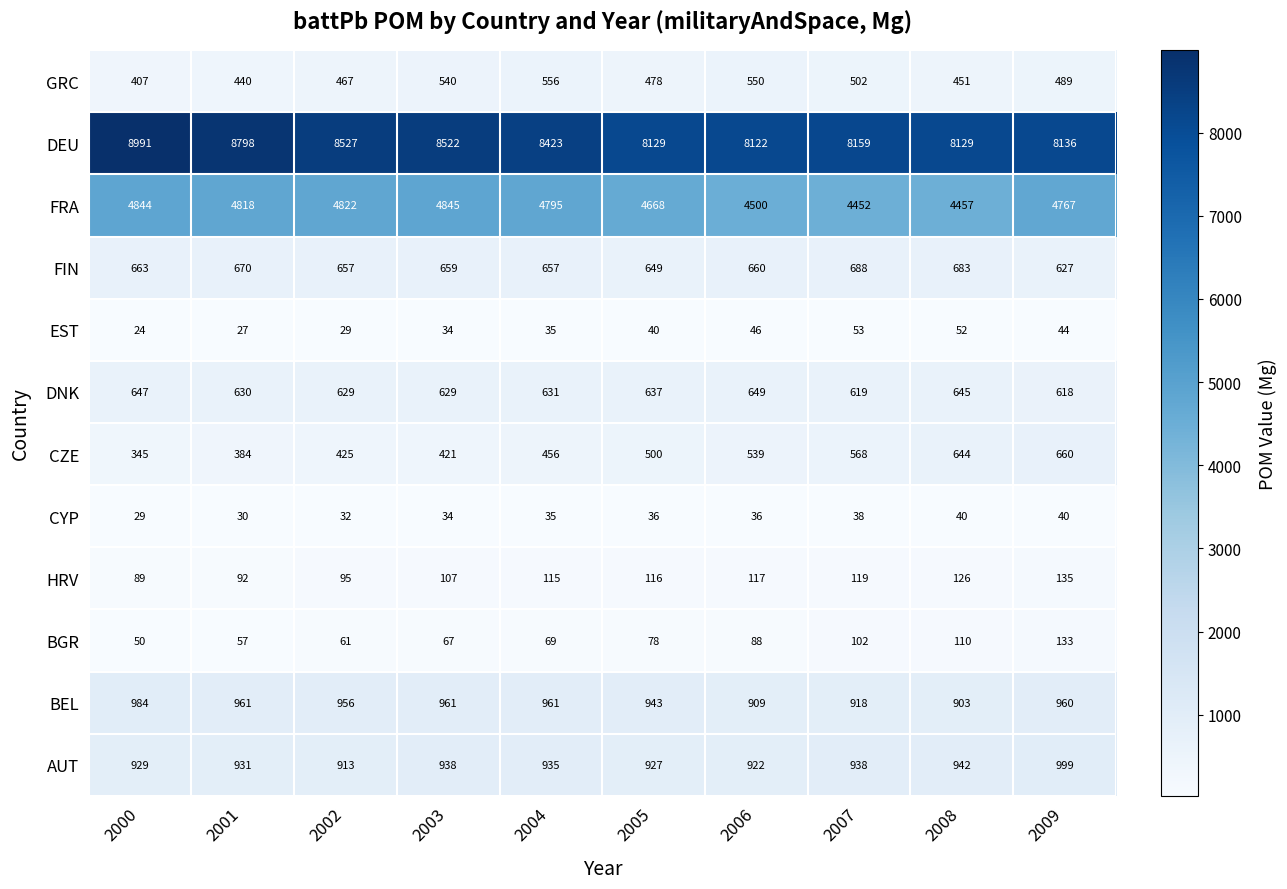

What value does the DNK series have at 2007, to the nearest 10?

620